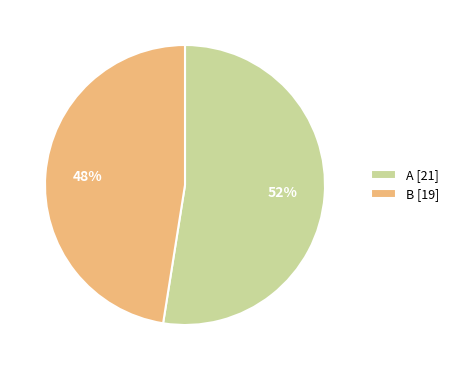

To the nearest percent, what is the combined percentage of A and B?

100%